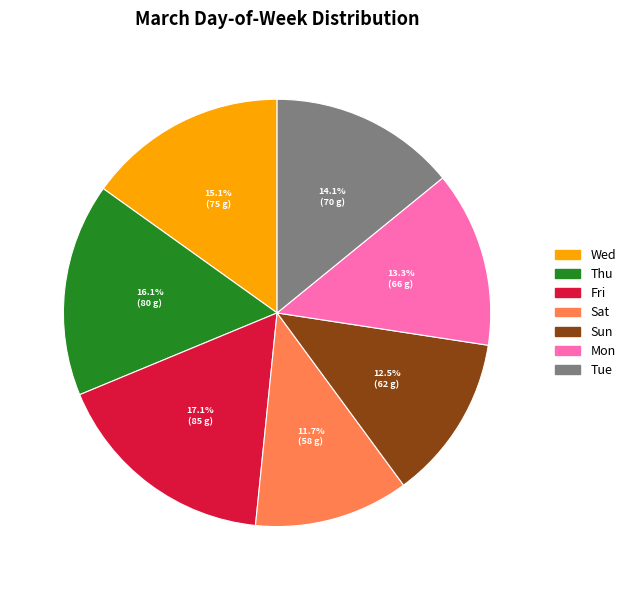

Is there a majority slice in this chart?

No